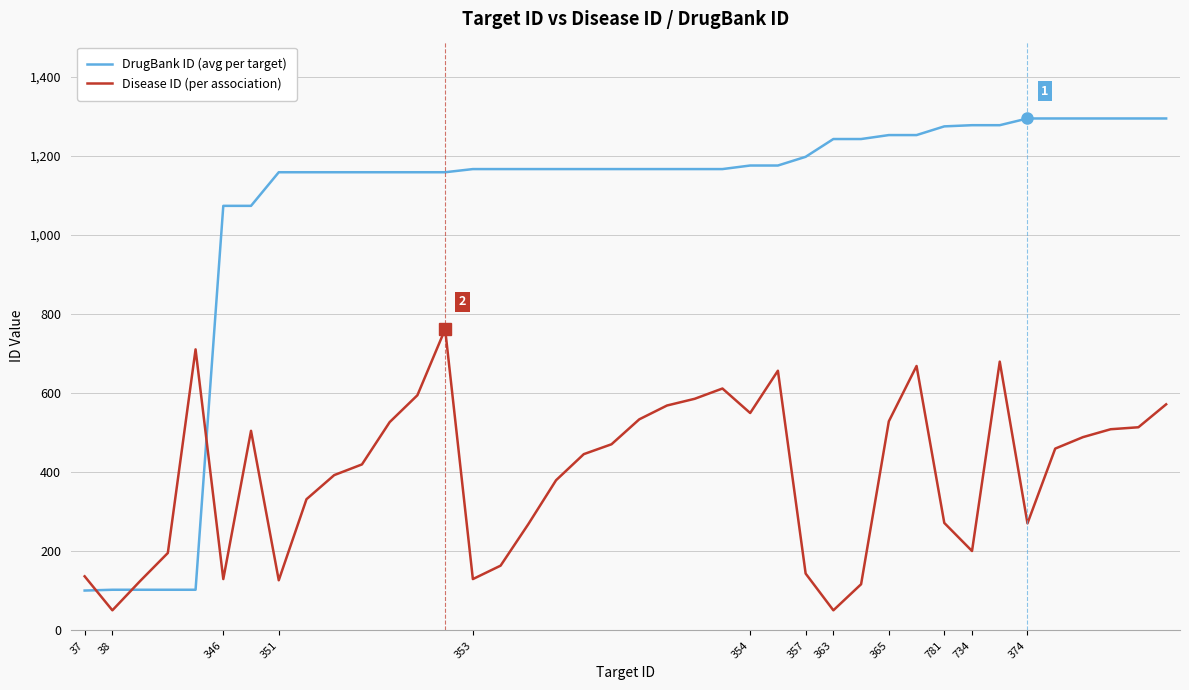

True or false: Disease ID (per association) and DrugBank ID (avg per target) intersect in this chart.

True